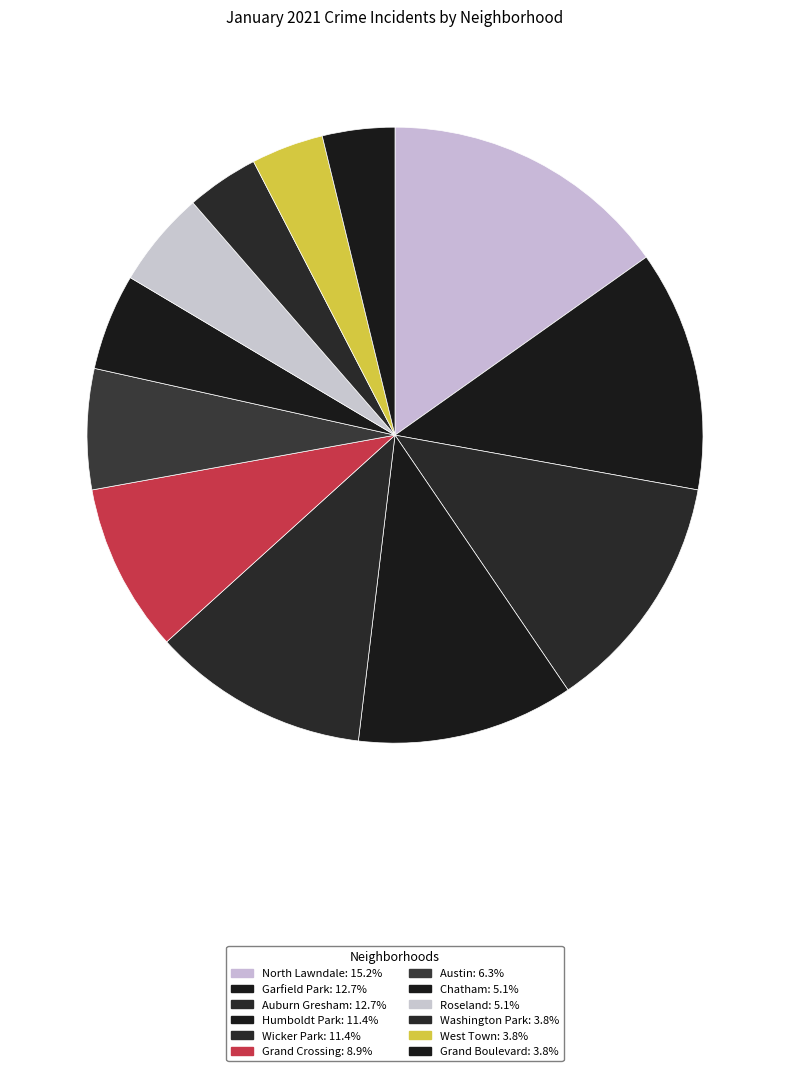

Is there any slice that represents more than half of the pie?

No